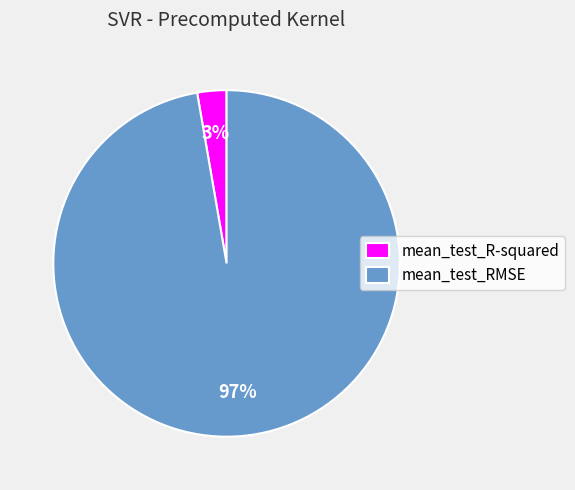

The mean_test_RMSE slice represents 91% of the pie. True or false?

False